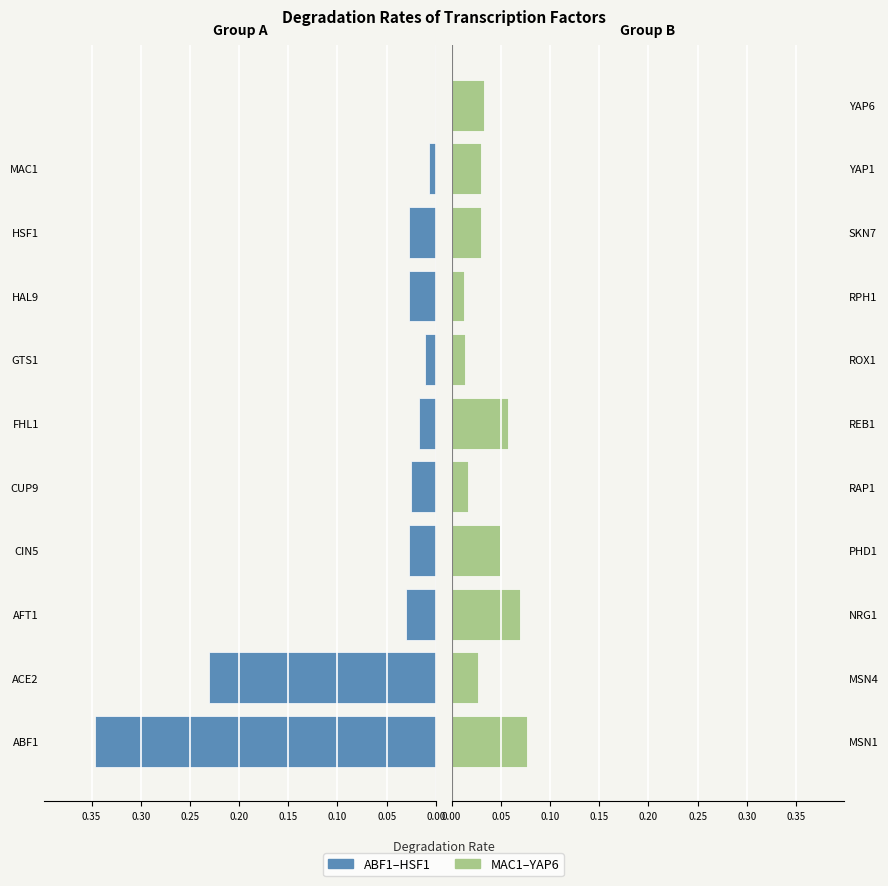

The value of Second half at PHD1 is 0.0. True or false?

False